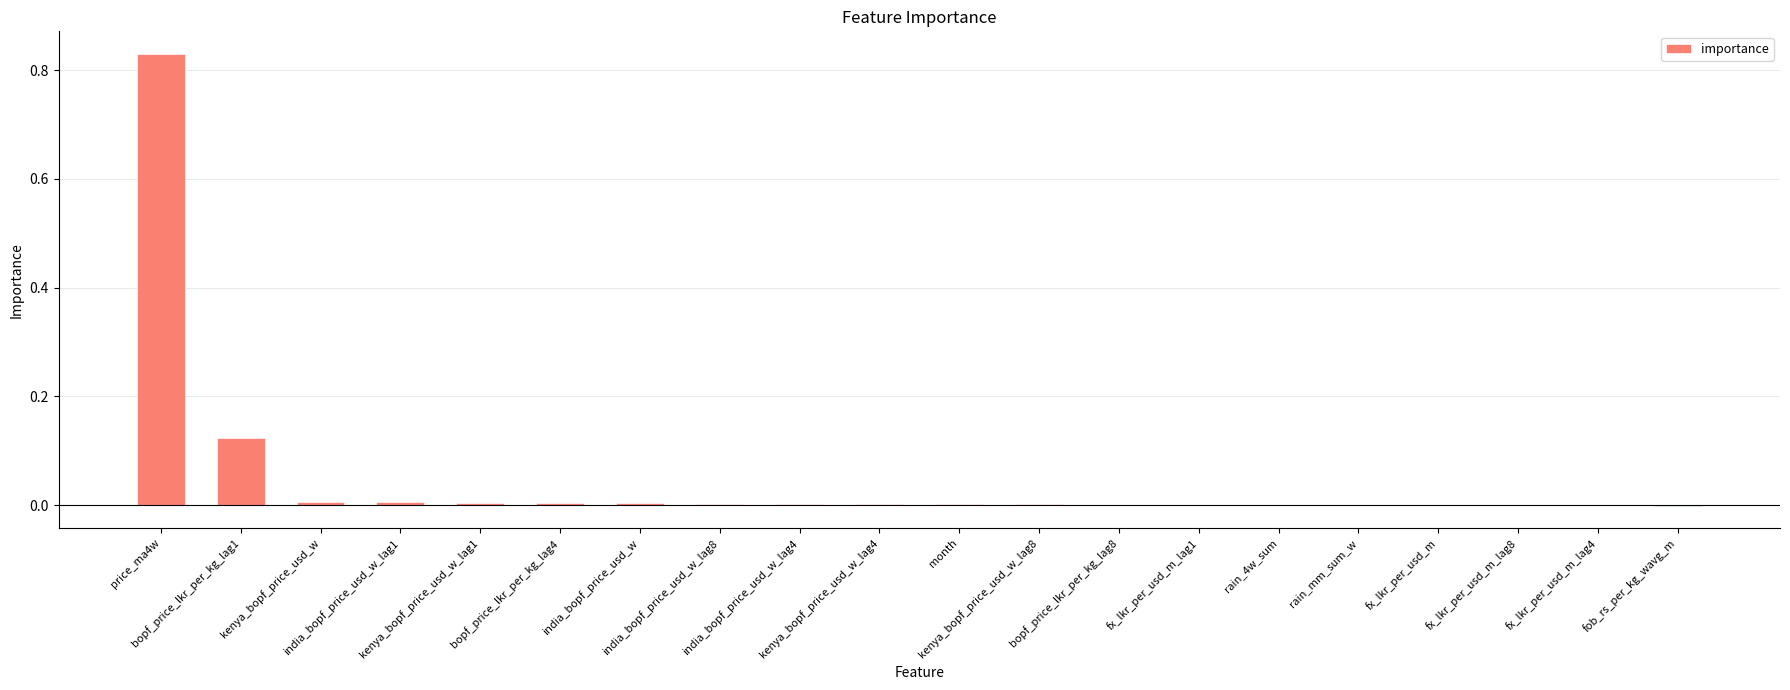

Are the bars grouped side by side (vs. stacked)?

No